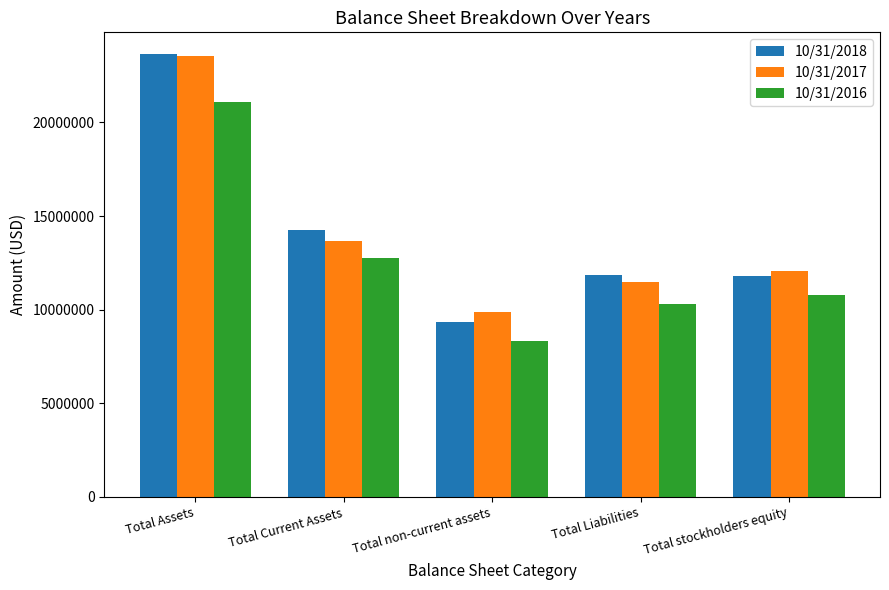

What are all the series names shown in the legend?

10/31/2018, 10/31/2017, 10/31/2016